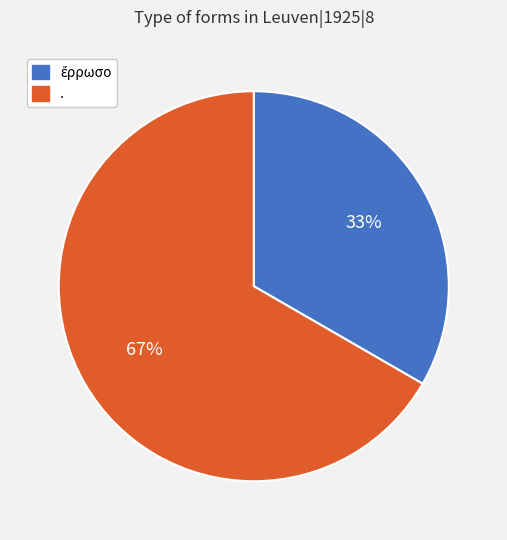

How many slices are in this pie chart?

2